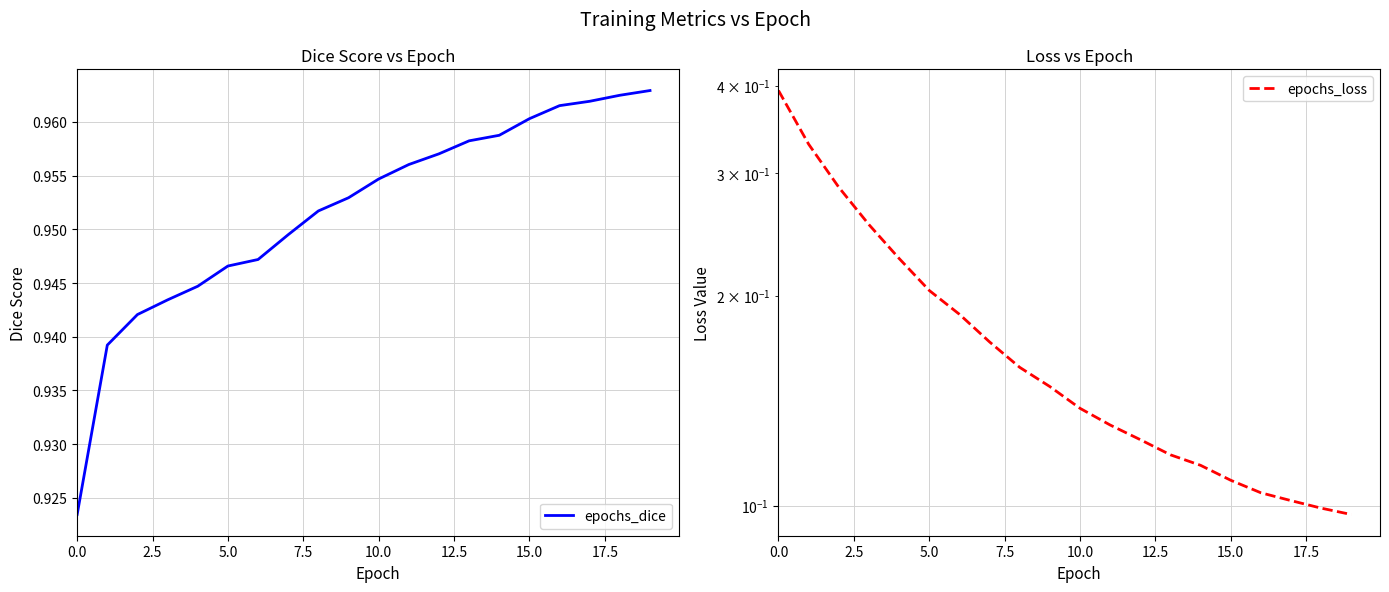

True or false: epochs_dice has more than 0 points higher than both neighbors.

False